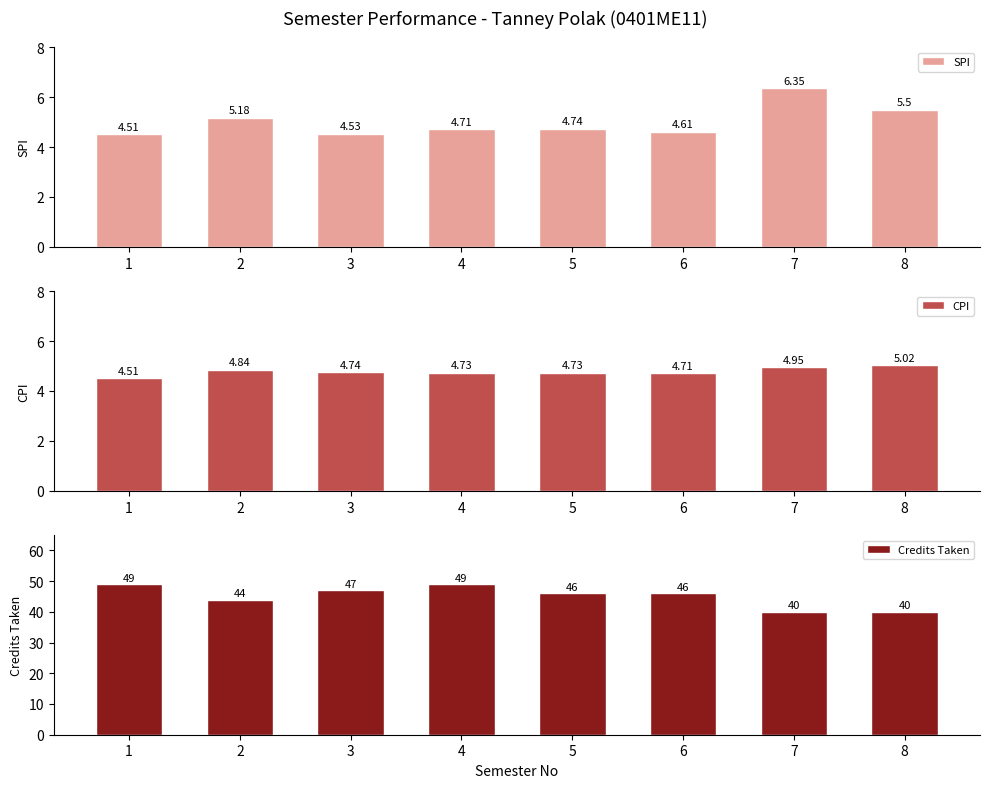

What is the difference between the maximum and minimum values in the Credits Taken series?

9